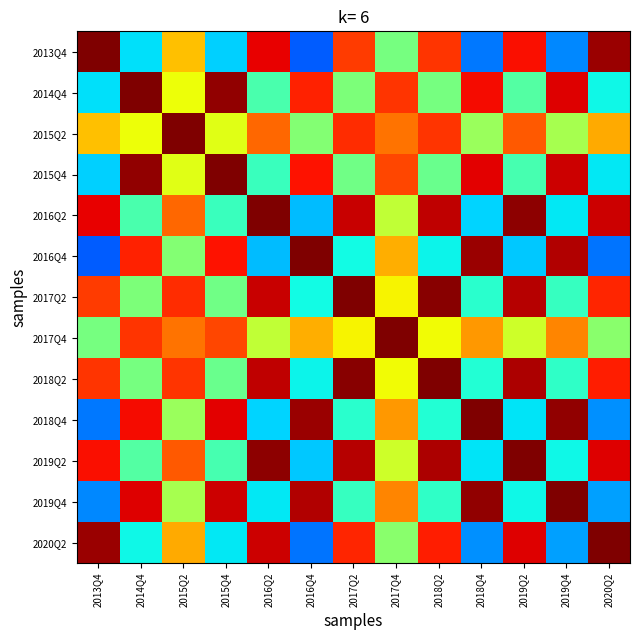

What is the total value across all series at 2016Q4?

7.8